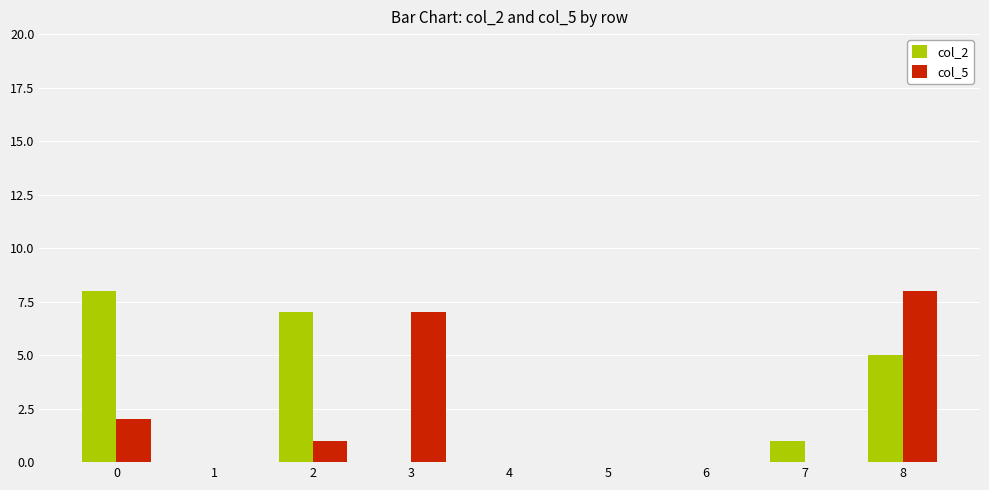

The value of col_2 at 0 is 5. True or false?

False